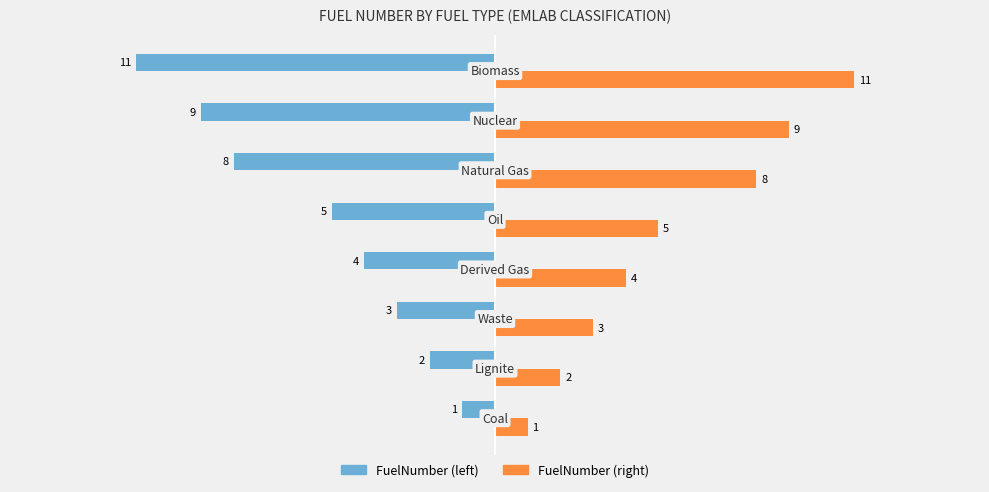

What is the maximum value shown in the chart?

11